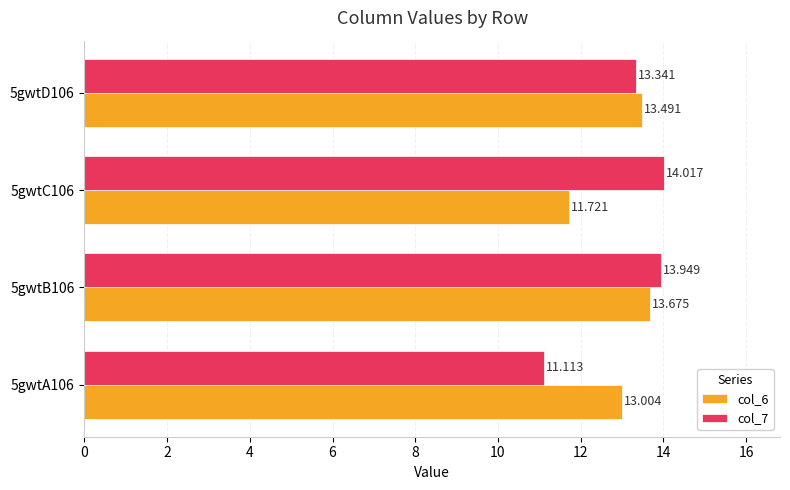

What is the sum of all col_6 values?

51.9